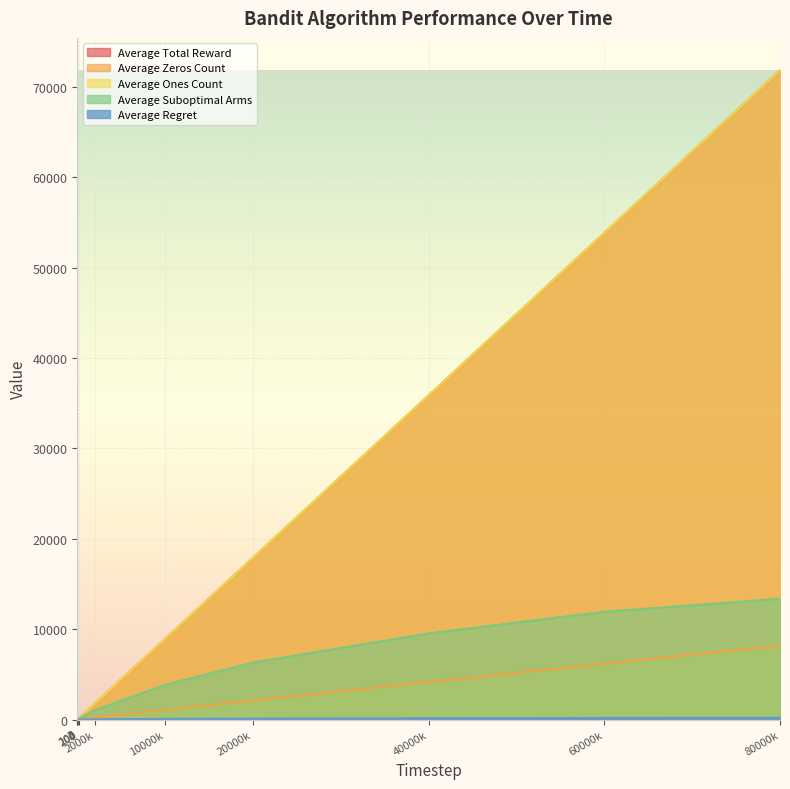

Which series has the largest range (max minus min)?

Average Total Reward